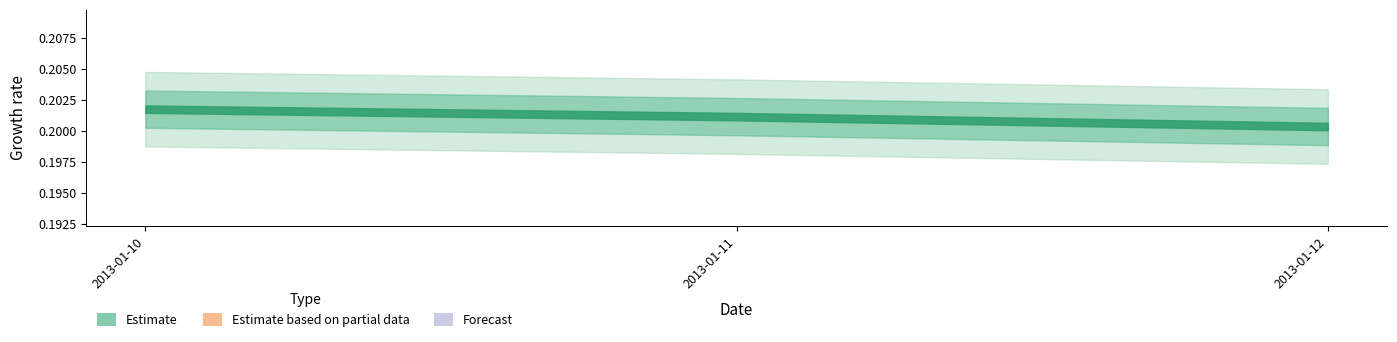

Is it true that the value at 2013-01-11 is 0.1?

False